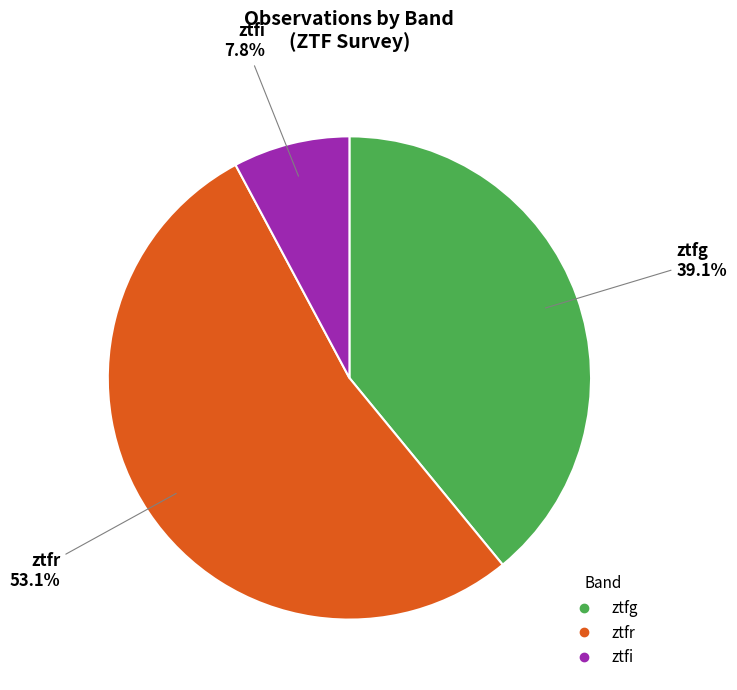

Which slice represents more than half of the pie?

ztfr